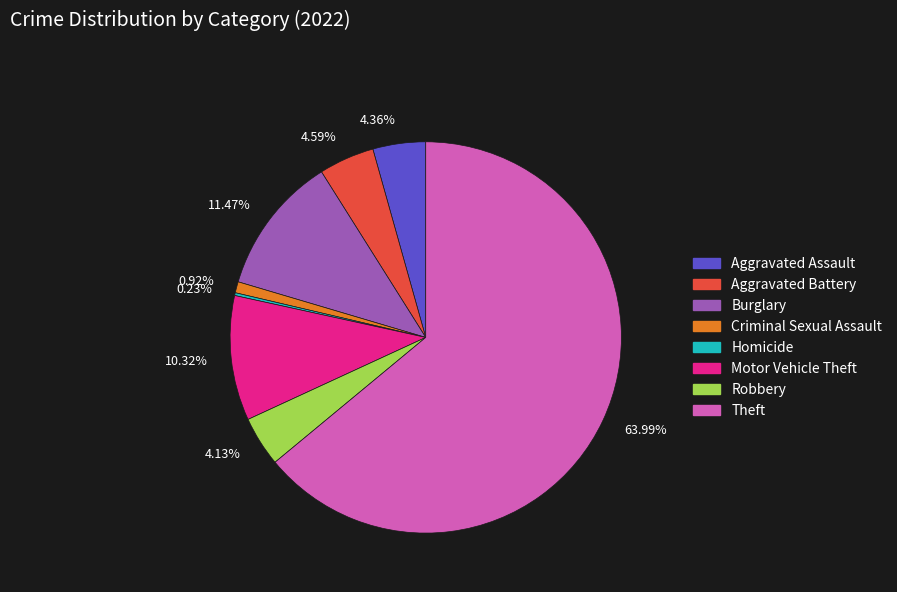

Between 11.47% and 4.36%, which is larger?

11.47%